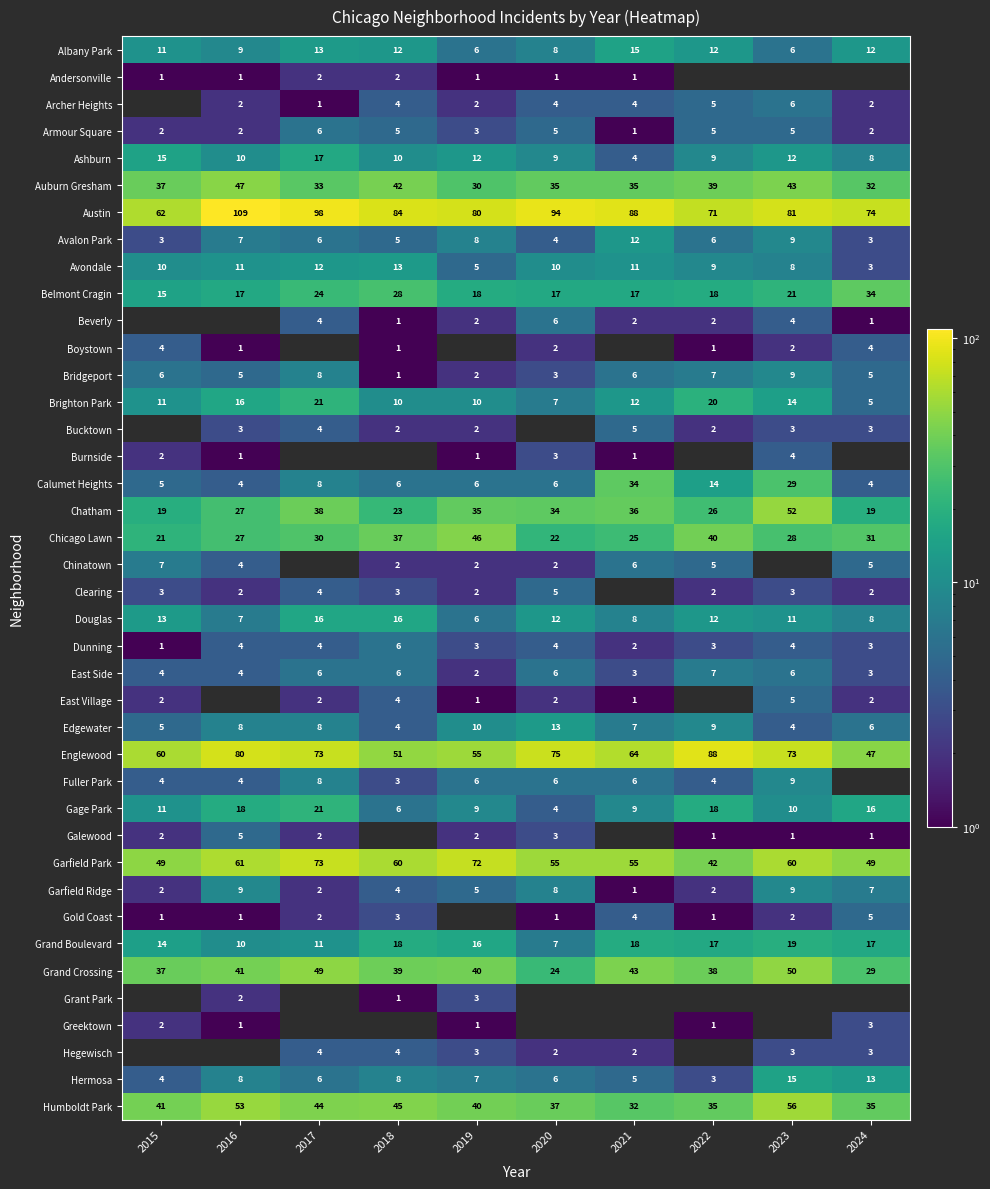

Is it true that Gage Park equals 11.8 at 2019?

False